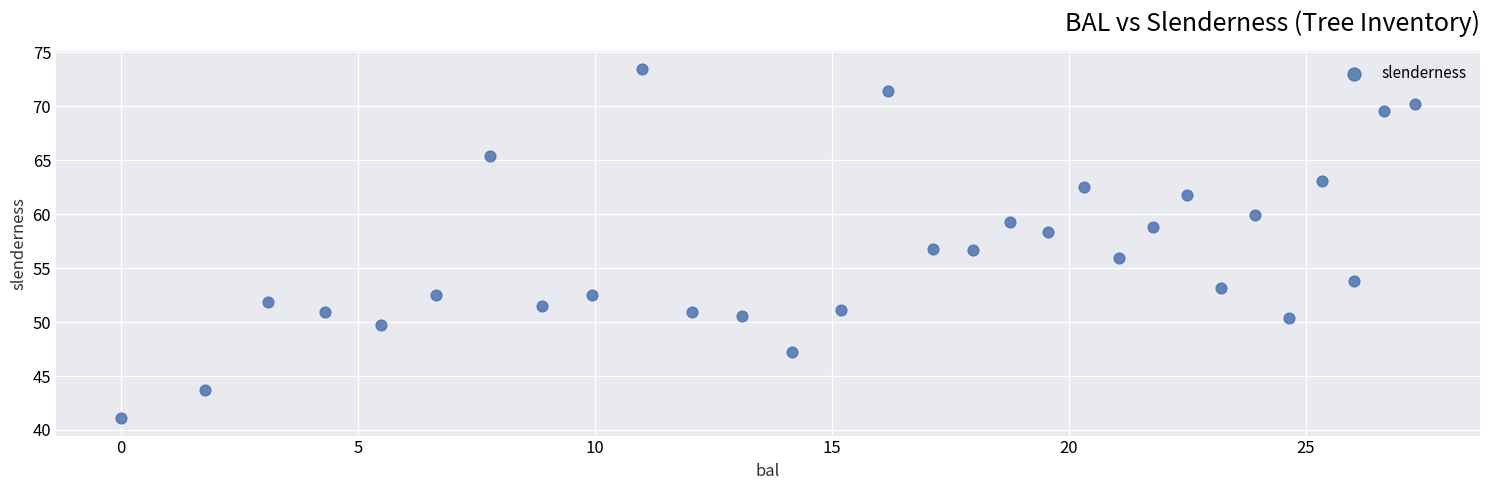

What is the range of Y values (max minus min)?

32.4